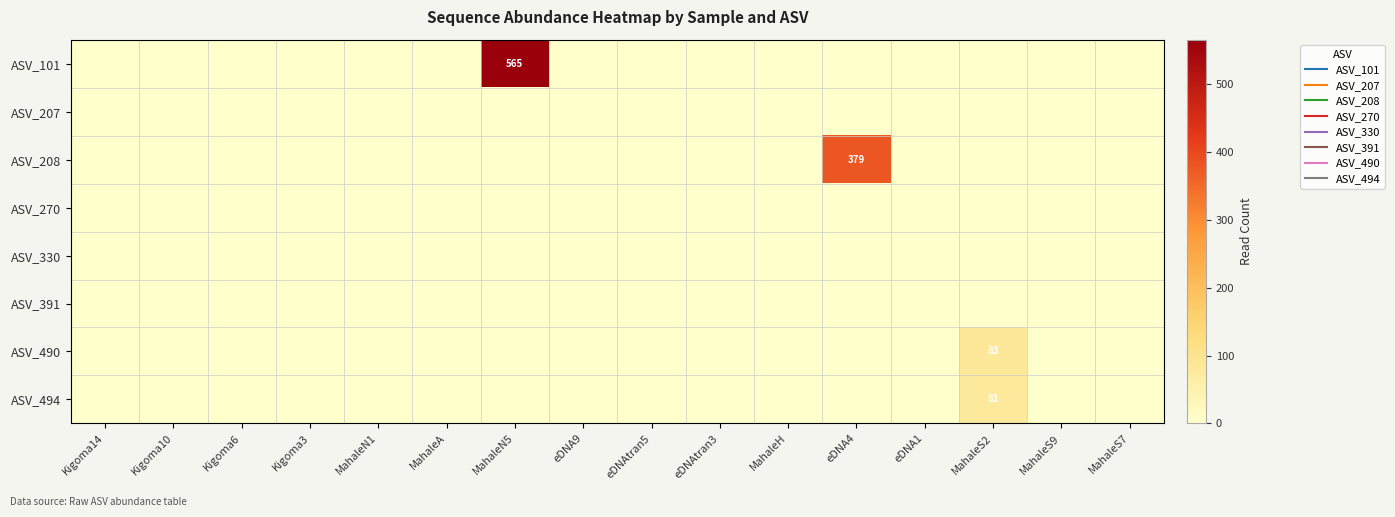

True or false: ASV_490 has a value of -46 at MahaleN1.

False